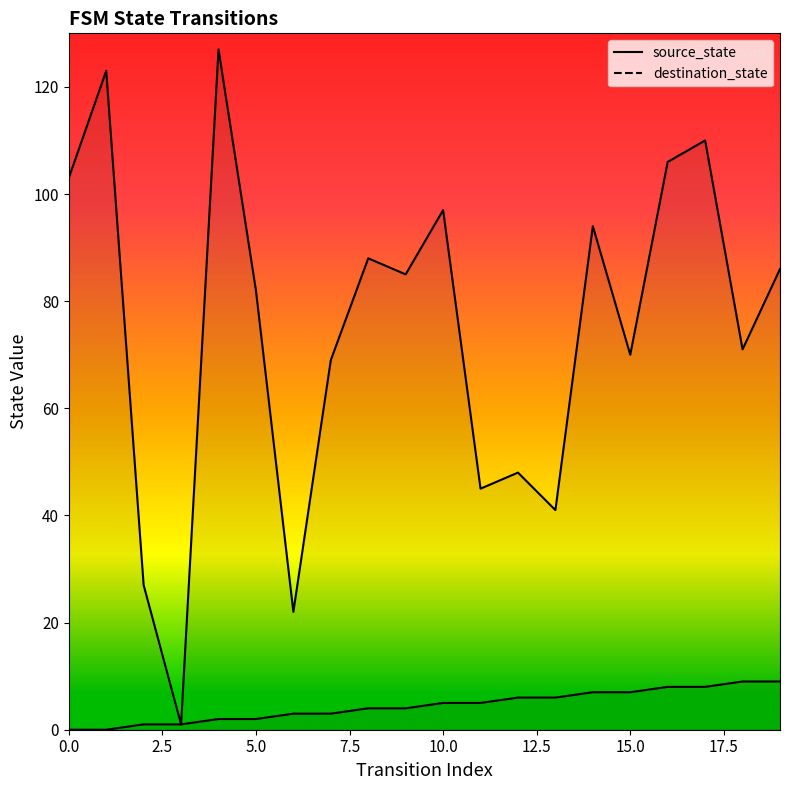

What is the difference between the maximum and minimum values in the source_state series?

9